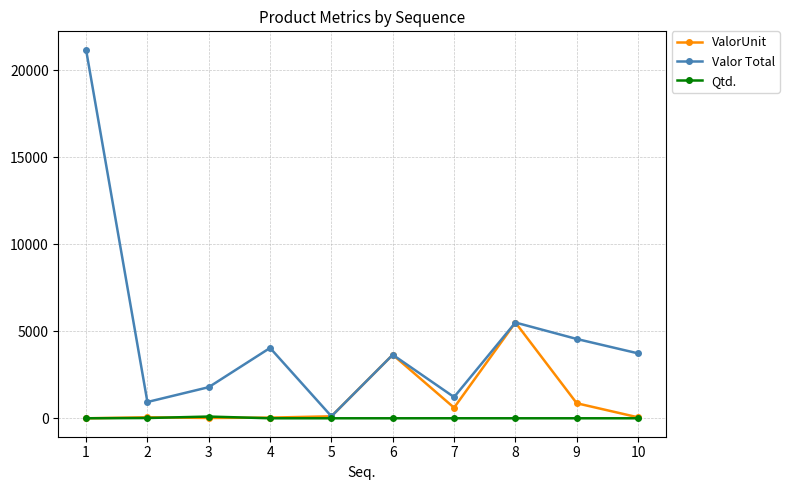

At which category is the sum across all series the highest?

1